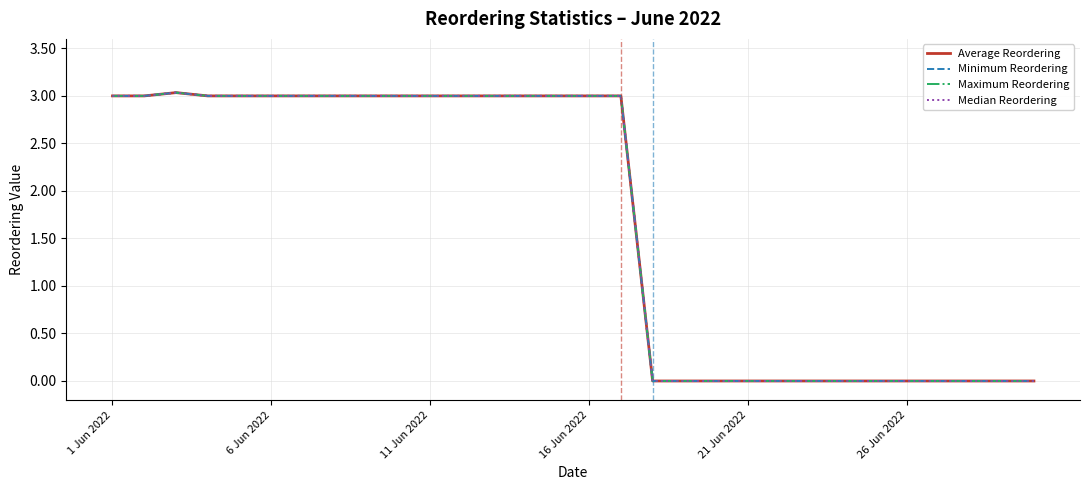

Rank the series by their maximum value, from lowest to highest.

Average Reordering, Minimum Reordering, Maximum Reordering, Median Reordering